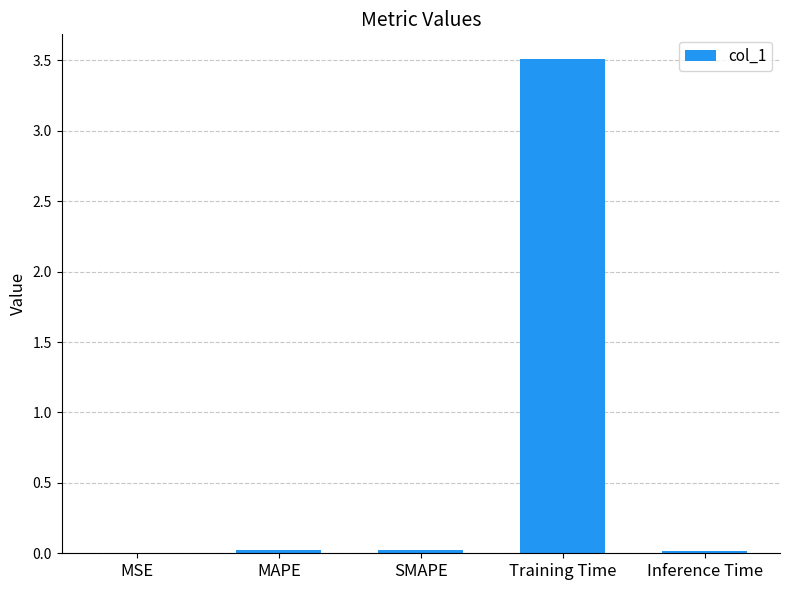

Which category has the highest value across all series?

Training Time